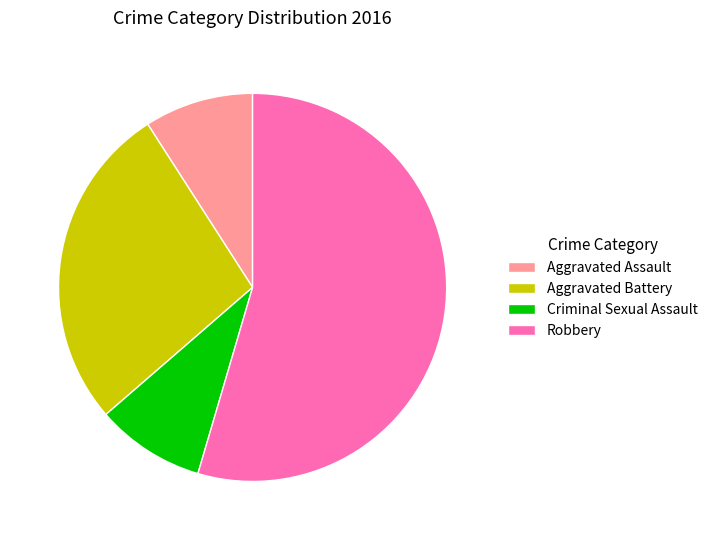

Which category has the biggest portion of the pie?

Robbery